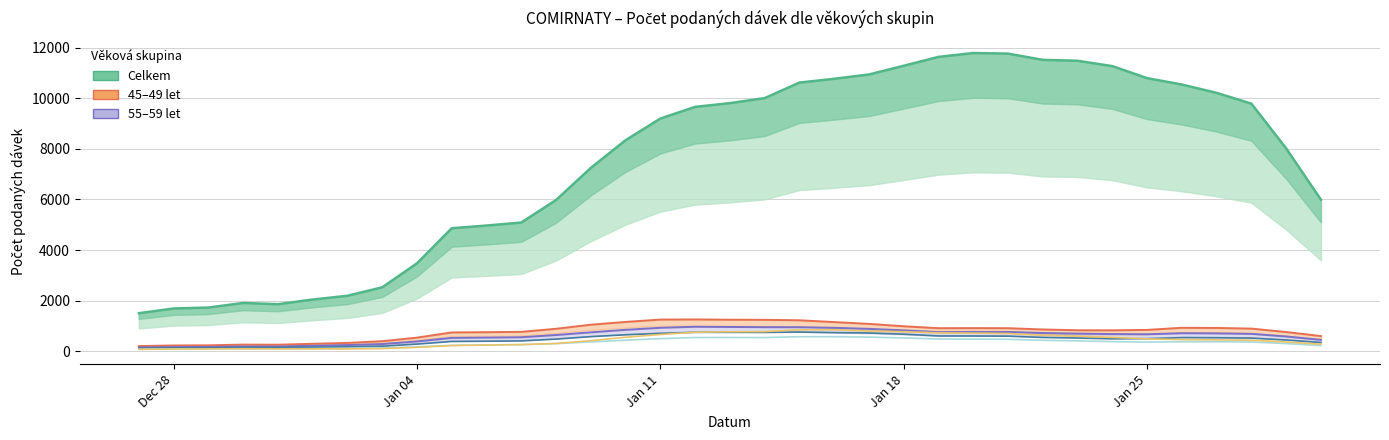

Which series has the largest total across all categories?

Celkem